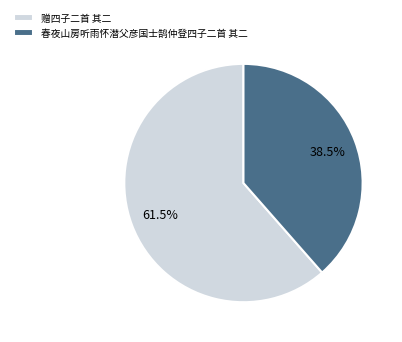

What is the total percentage of 春夜山房听雨怀潜父彦国士鹄仲登四子二首 其二 and 赠四子二首 其二?

100.0%